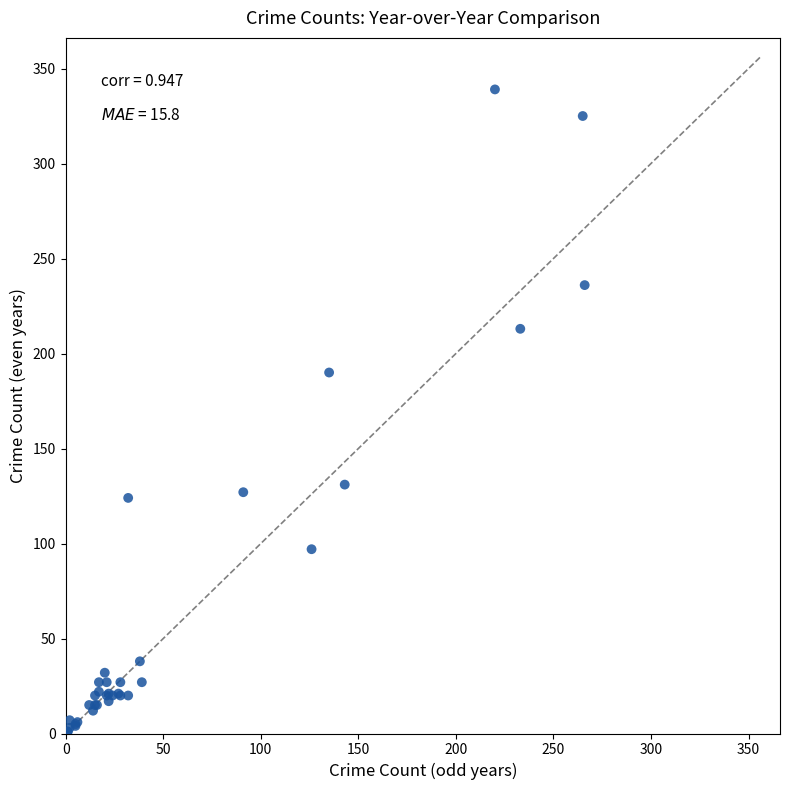

What Y value in the scatter plot is closest to 170?

190